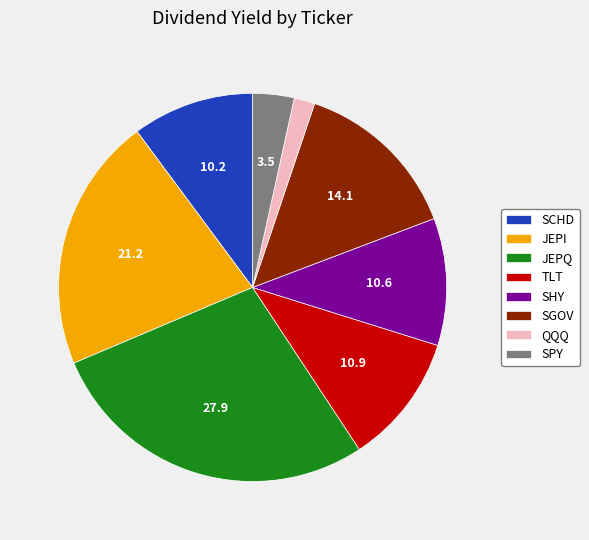

True or false: SGOV accounts for 3% of the total.

False